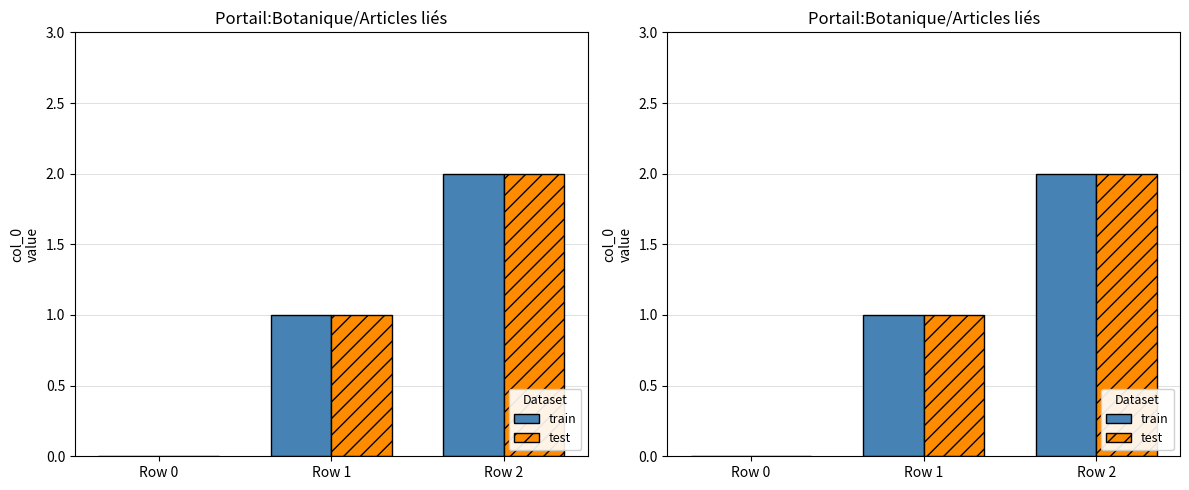

What is the greatest value displayed?

2